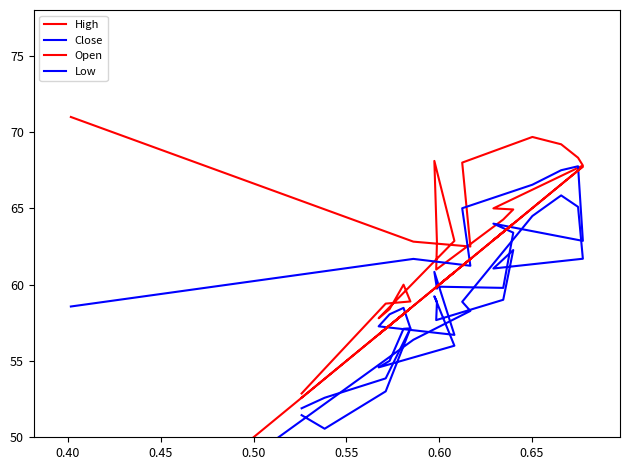

What is the difference between the highest and lowest values at 0.65?

3.2